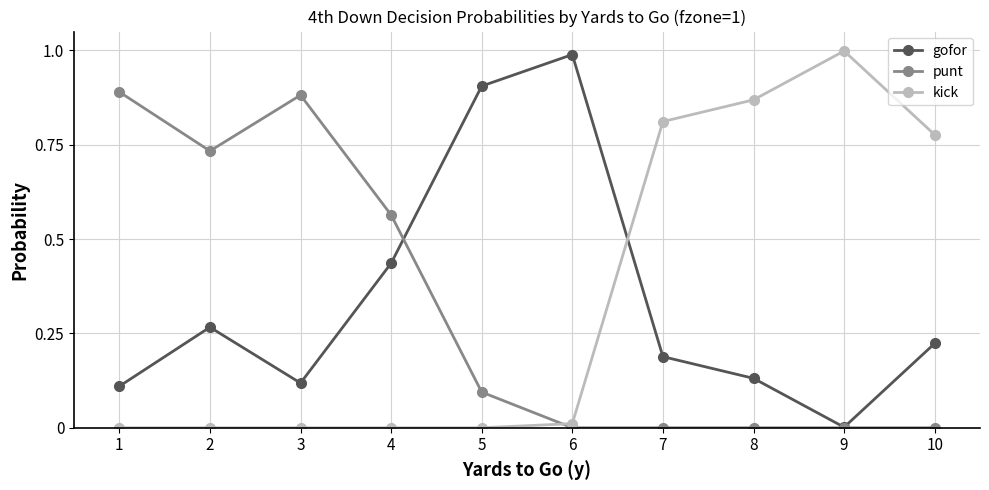

The value of kick at 8 is 0.9. True or false?

True